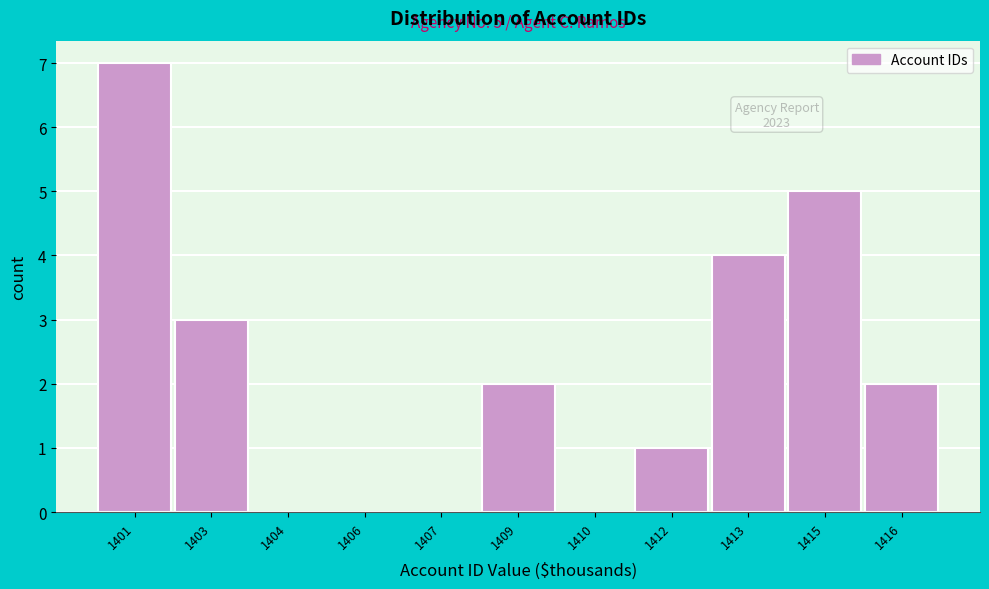

Reading right to left, what are all the values shown in this chart?

1416=2	1415=5	1413=4	1412=1	1410=0	1409=2	1407=0	1406=0	1404=0	1403=3	1401=7